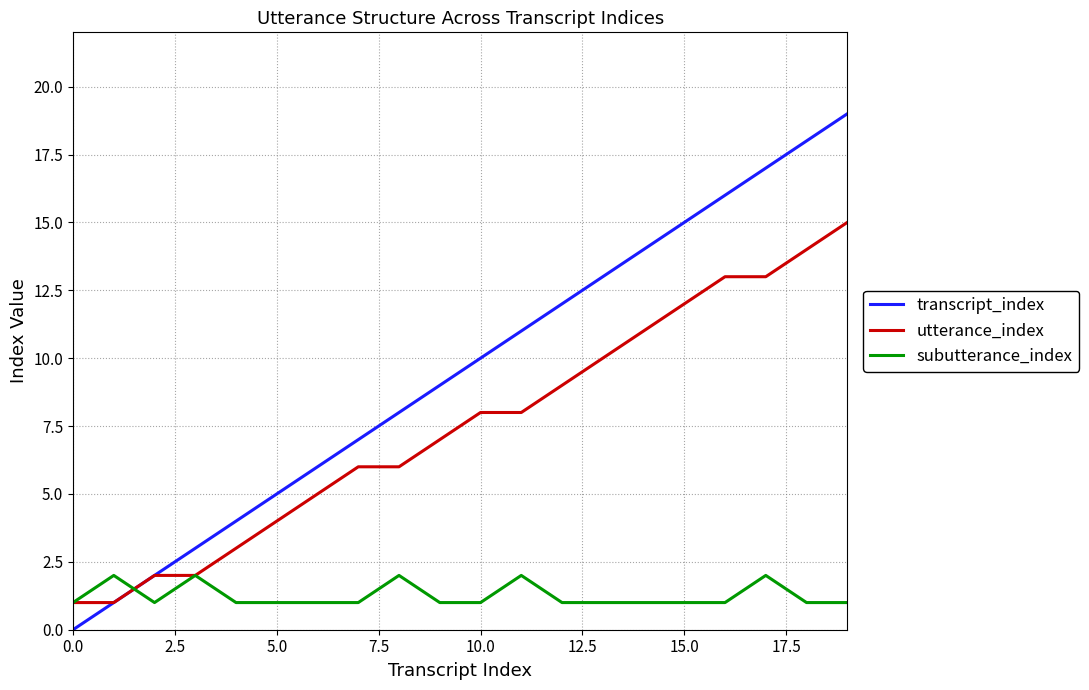

What is the maximum value shown in the chart?

19